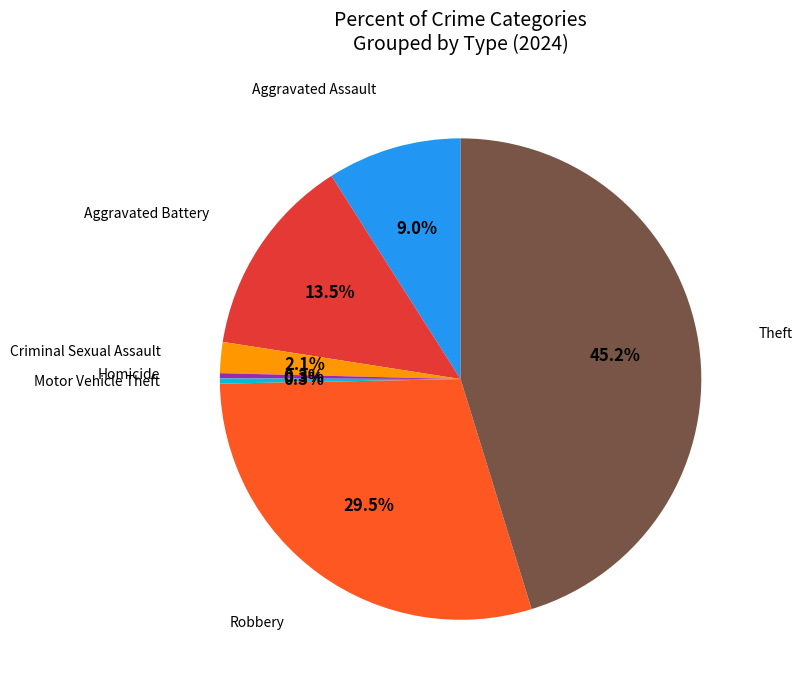

Does any single category account for the majority?

No